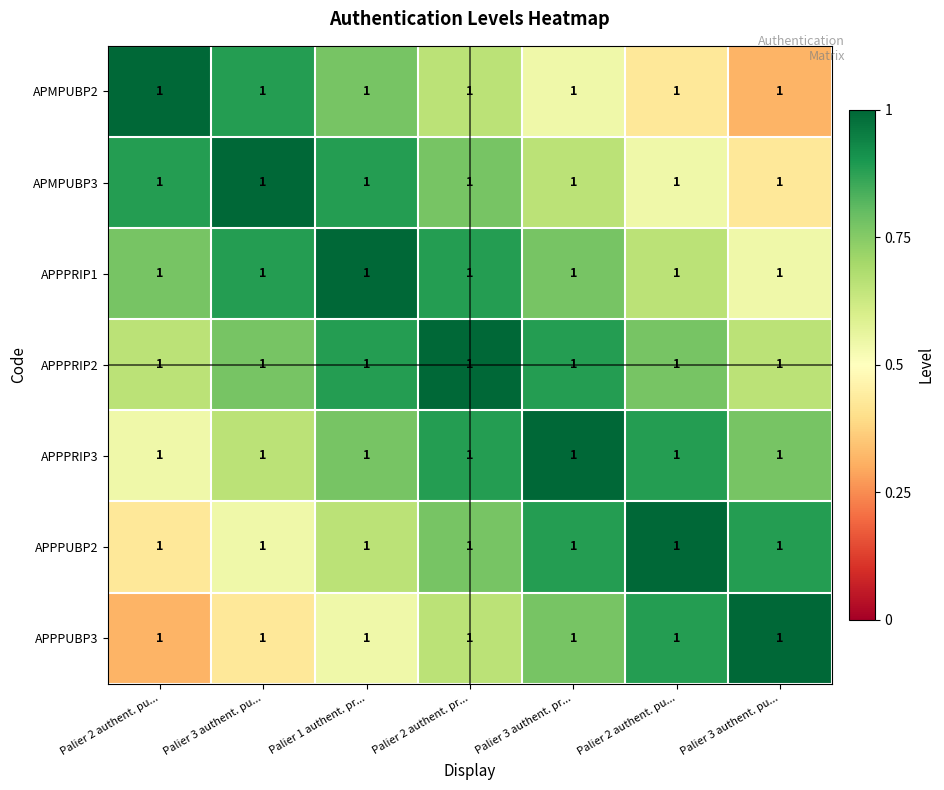

True or false: APMPUBP3 has a value of 0.4 at Palier 3 authent. pu....

False